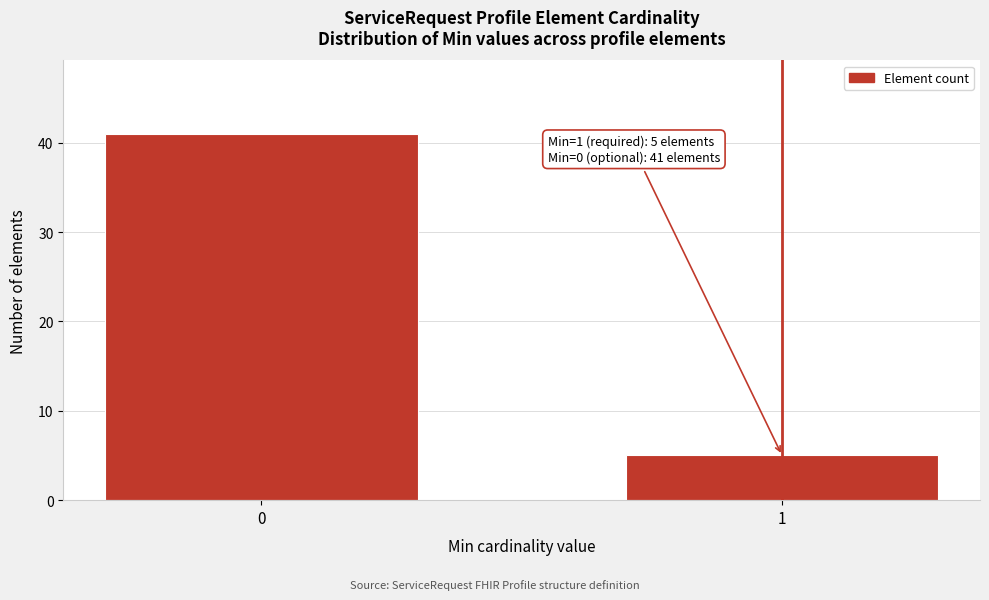

Reading right to left, extract all data points from this chart.

1=5	0=41